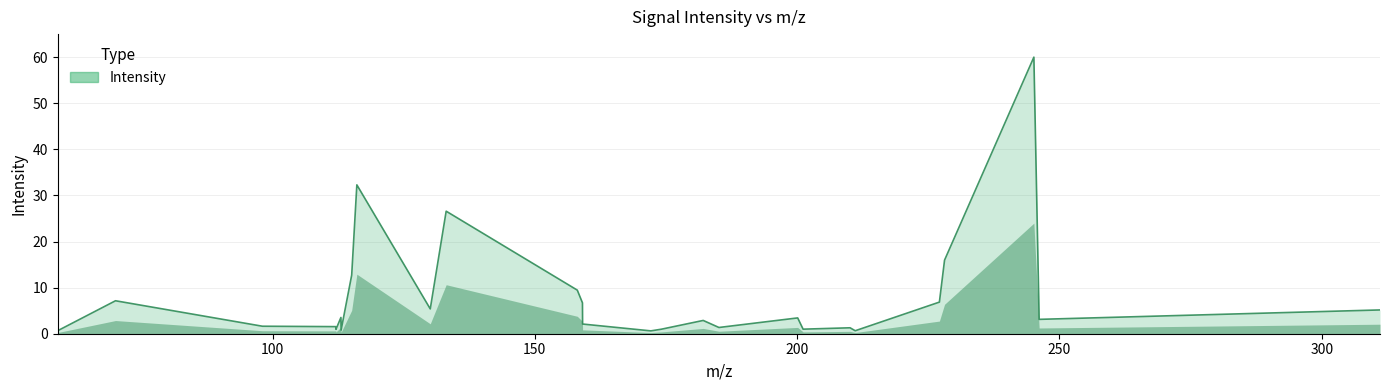

What is the difference between the maximum and minimum values?

59.4